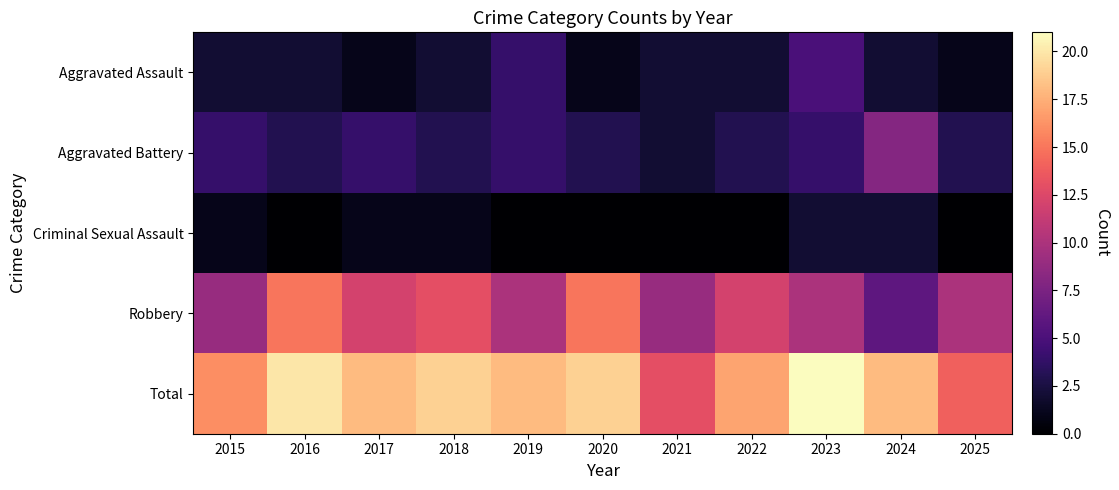

What is the spread (max minus min) of values at 2018?

18